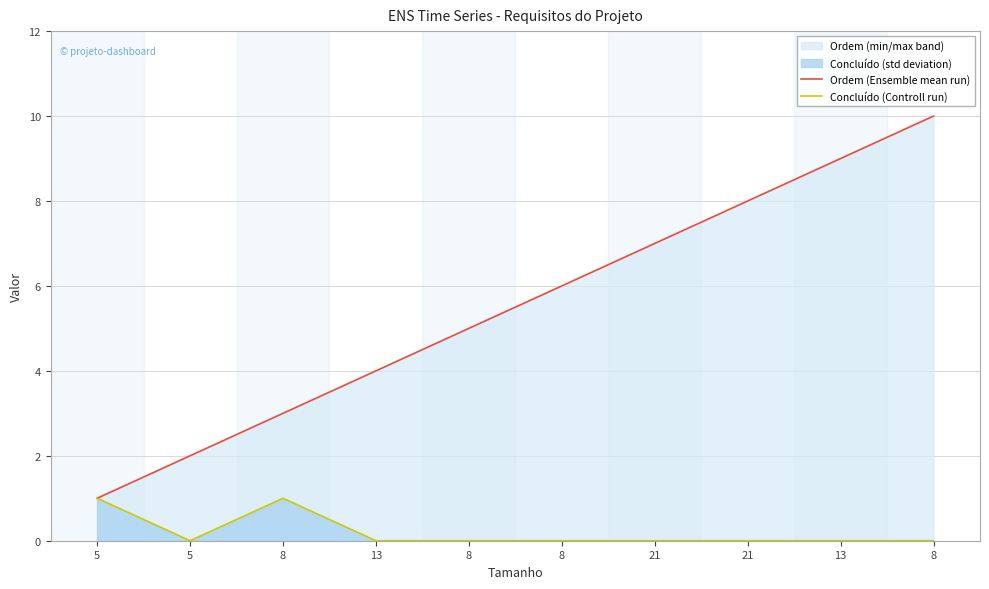

What is the difference between the maximum and minimum values in the Ordem (Ensemble mean run) series?

9